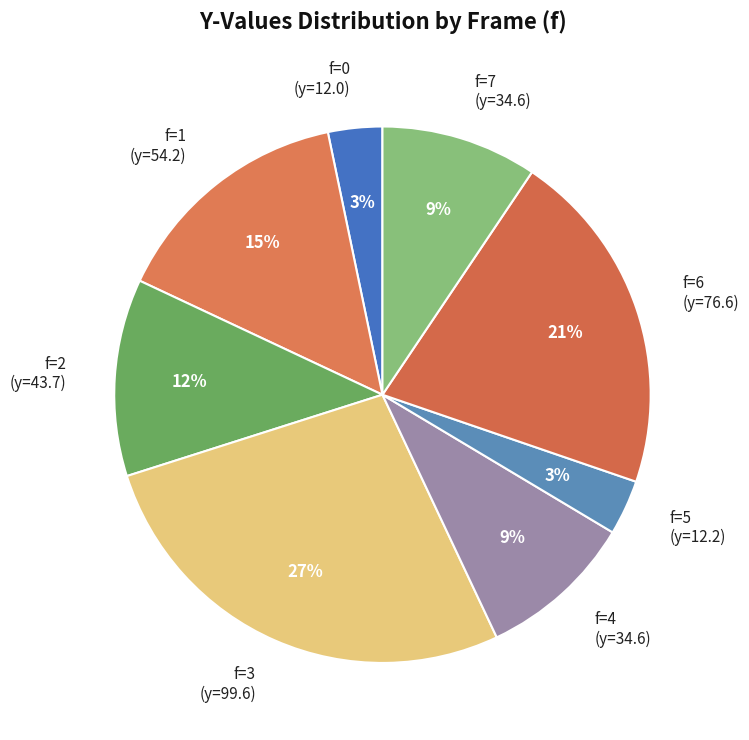

Is it true that f=1 (y=54.2) is 15% of the pie?

True